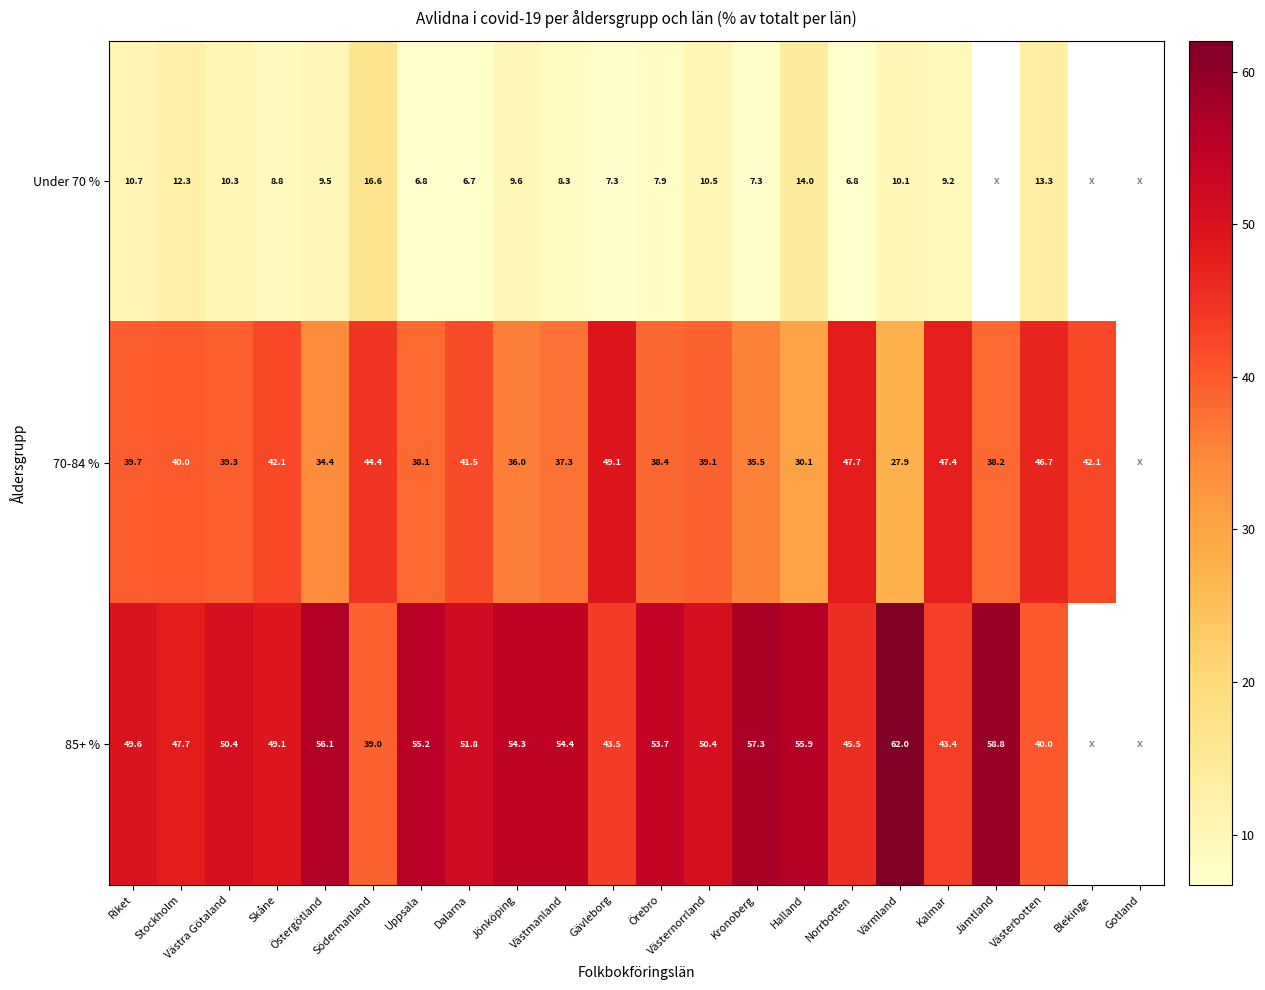

The Under 70 % series shows 6.8 at Norrbotten. True or false?

True